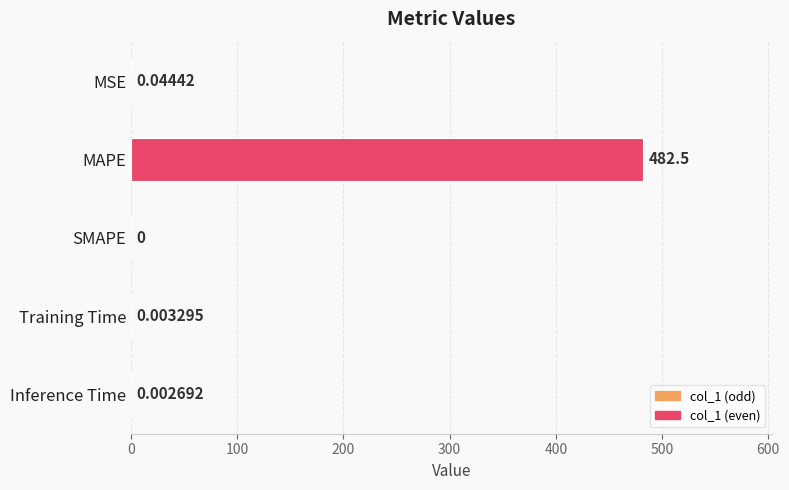

What is the sum of all values?

482.5